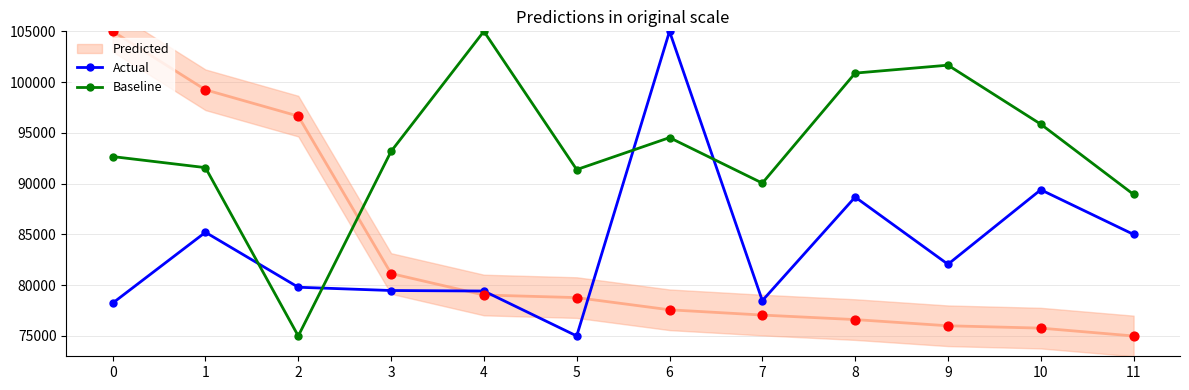

Which series has the largest total across all categories?

Baseline